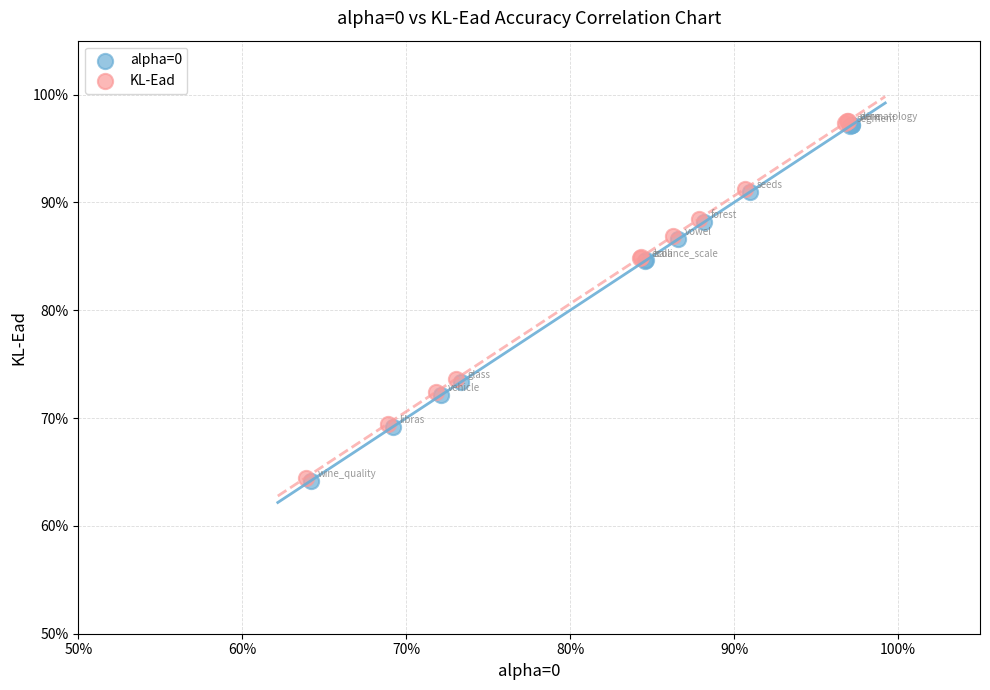

What are all the series names shown in the legend?

alpha=0, KL-Ead